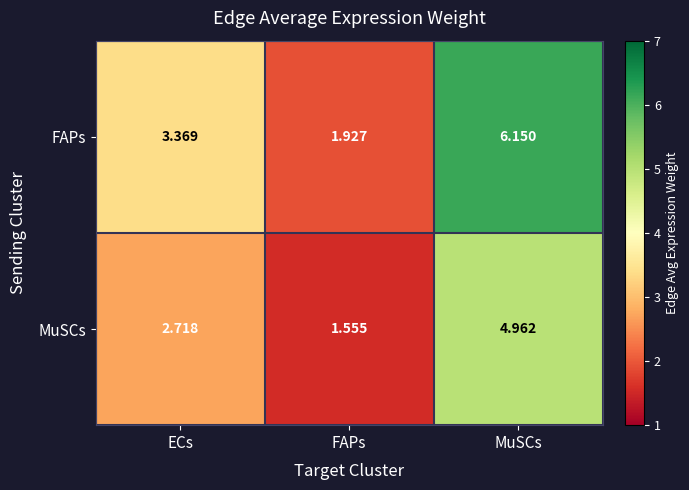

What is the total value across all series at MuSCs?

11.1